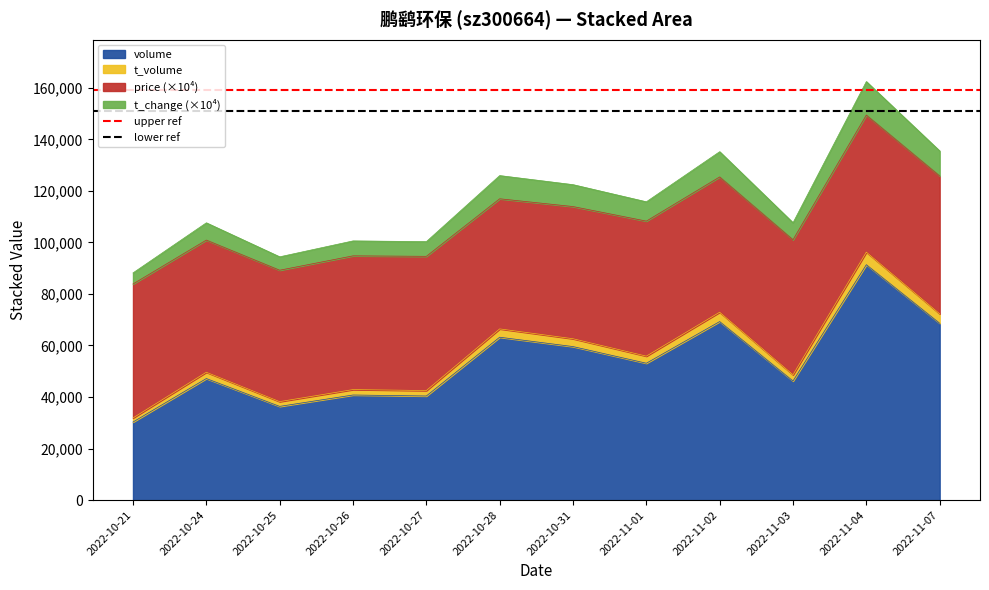

The lower ref series shows 93263.6 at 2022-10-24. True or false?

False